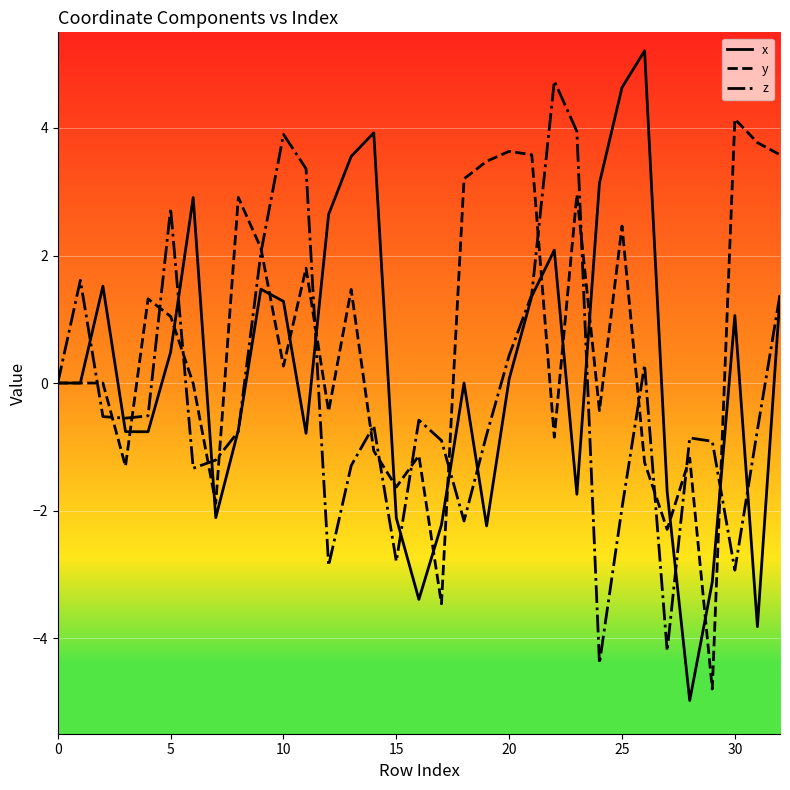

Rank the series by their average value, from highest to lowest.

y, x, z